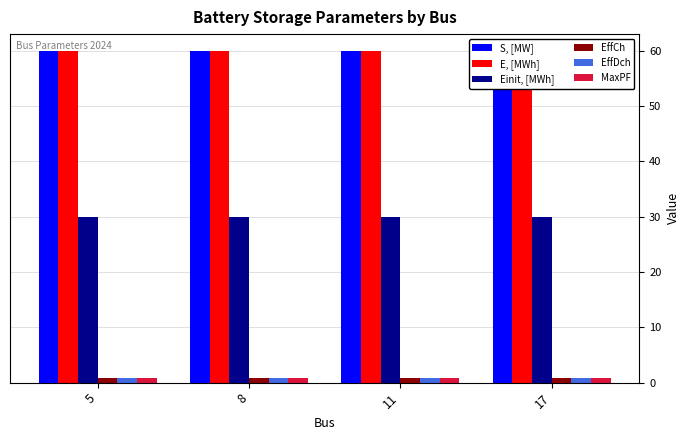

List the series in order of their peak value, highest first.

S, [MW], E, [MWh], Einit, [MWh], EffCh, EffDch, MaxPF